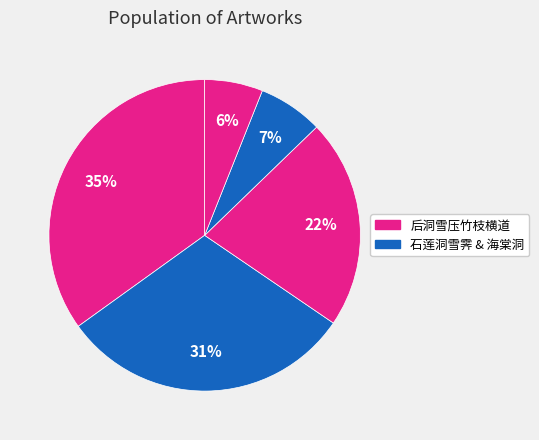

To the nearest percent, what is the difference between the largest and smallest slice percentages?

29%